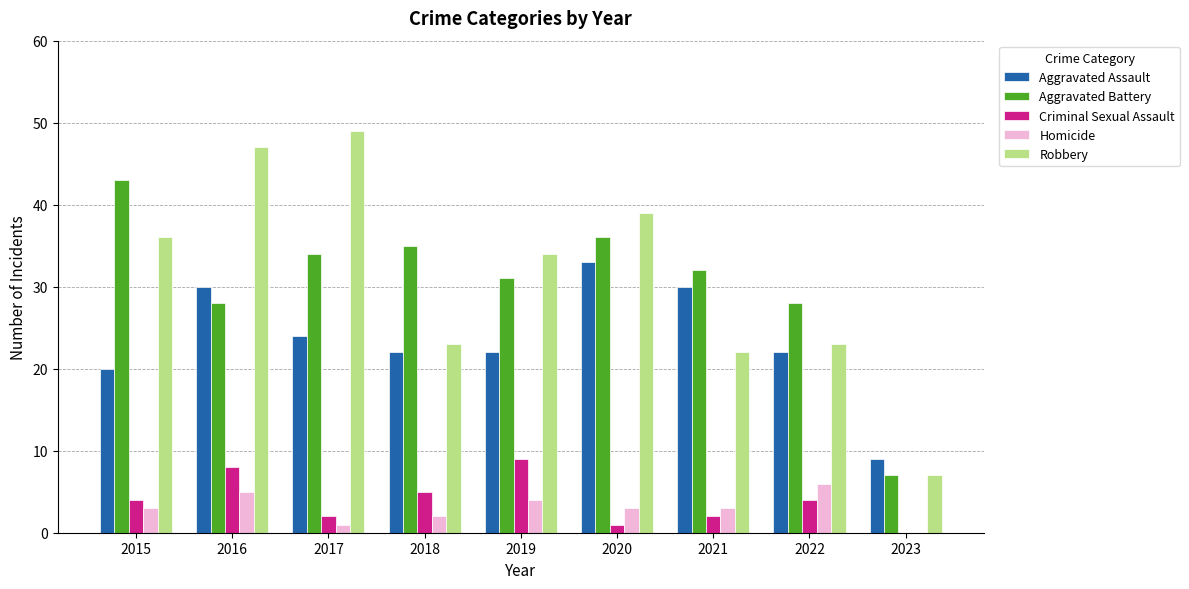

Reading right to left, extract all data points from this chart.

Aggravated Assault: 9	22	30	33	22	22	24	30	20
Aggravated Battery: 7	28	32	36	31	35	34	28	43
Criminal Sexual Assault: 0	4	2	1	9	5	2	8	4
Homicide: 0	6	3	3	4	2	1	5	3
Robbery: 7	23	22	39	34	23	49	47	36